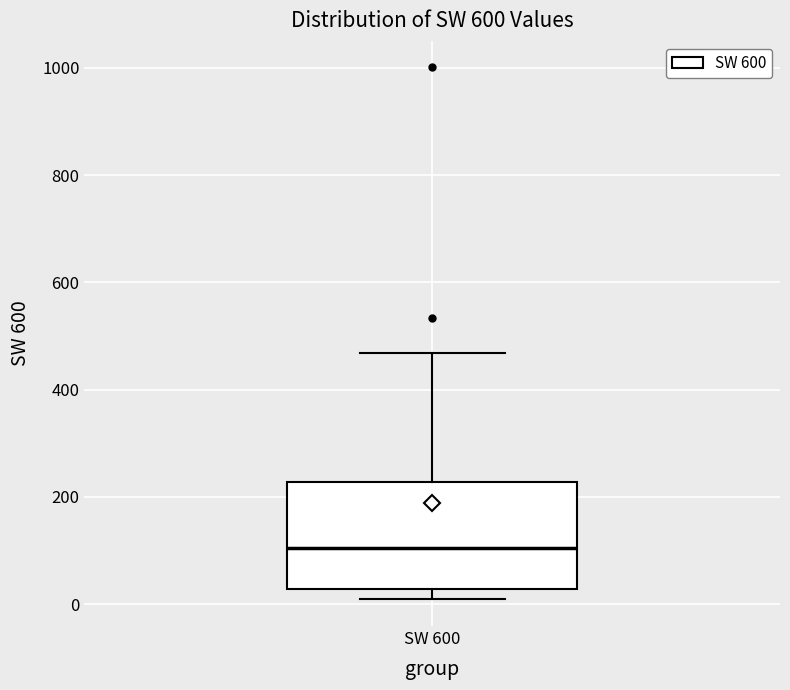

Transcribe this box plot: give where the median line is, the range the box spans, and where the two whiskers end, as read against the y-axis. The values are not printed on the chart, so give them approximately, as read against the axis.

median 100, box 20 to 220, whiskers 0 to 460